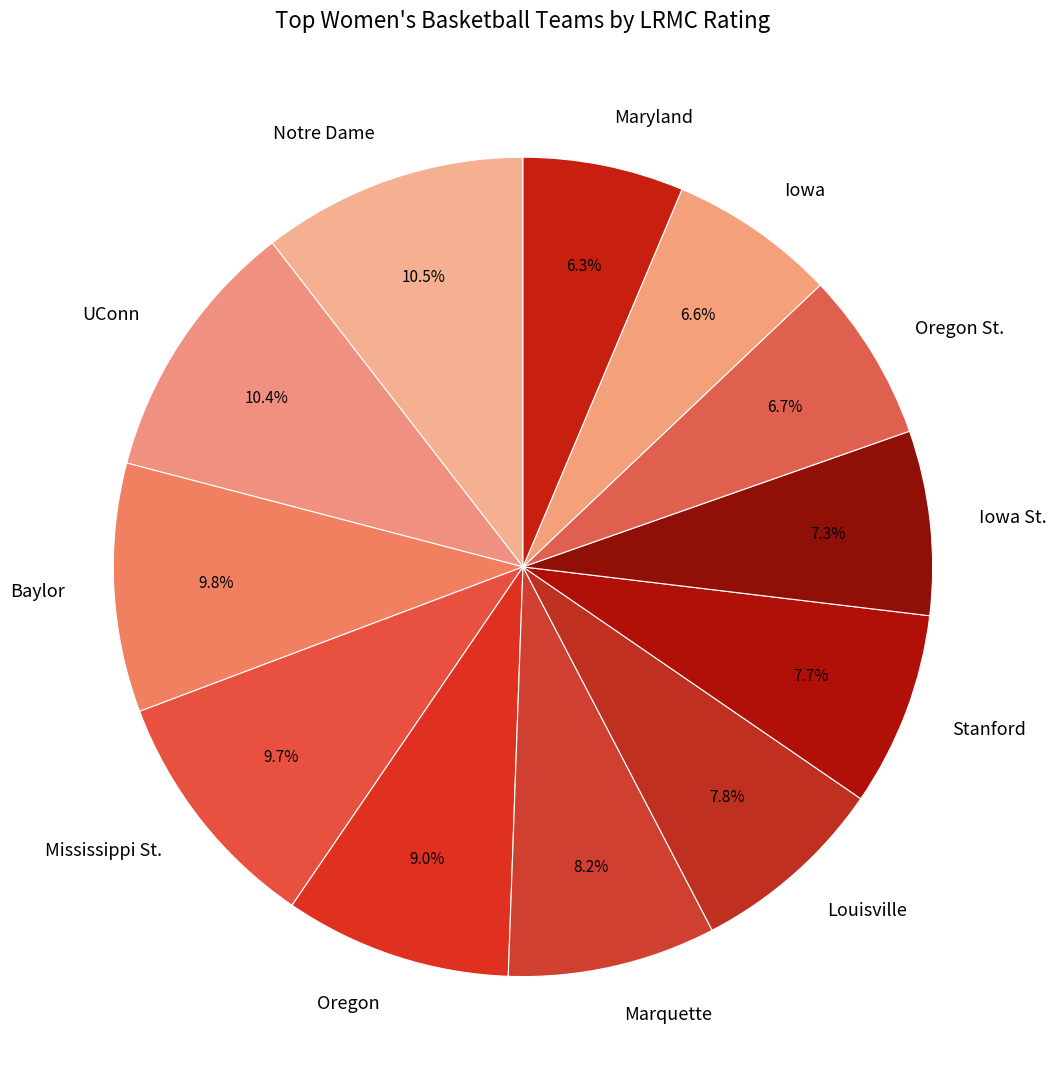

The Notre Dame slice represents 25% of the pie. True or false?

False